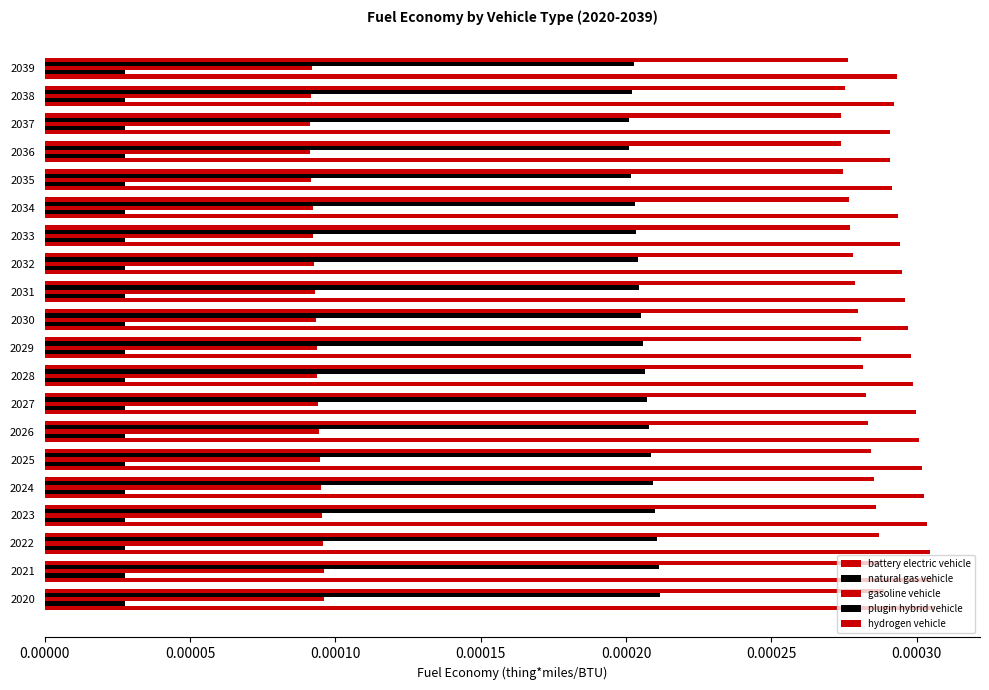

How many series are shown in this chart?

5